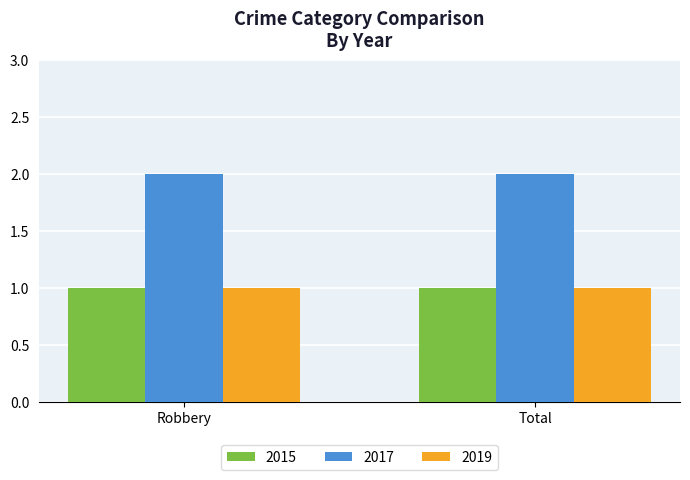

What is the spread (max minus min) of values at Robbery?

1